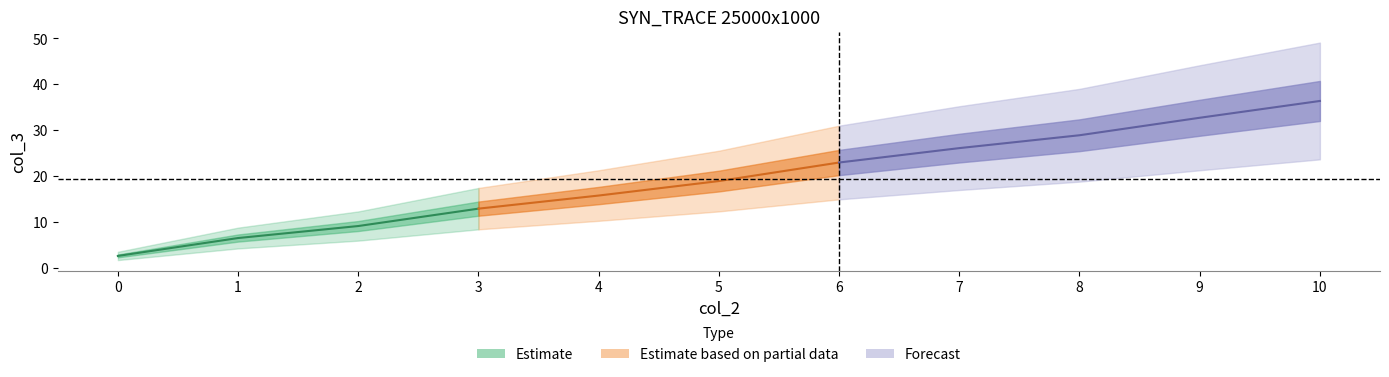

Rank the categories by value from highest to lowest.

10, 9, 8, 7, 6, 5, 4, 3, 2, 1, 0